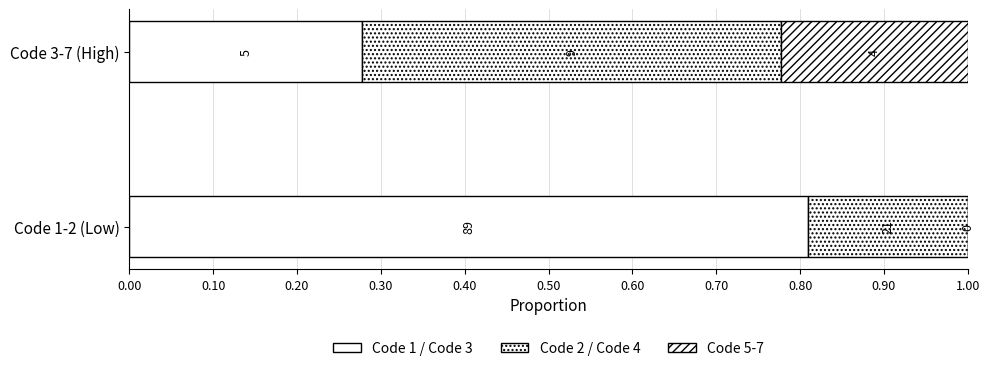

At how many categories does at least one series exceed 0?

2